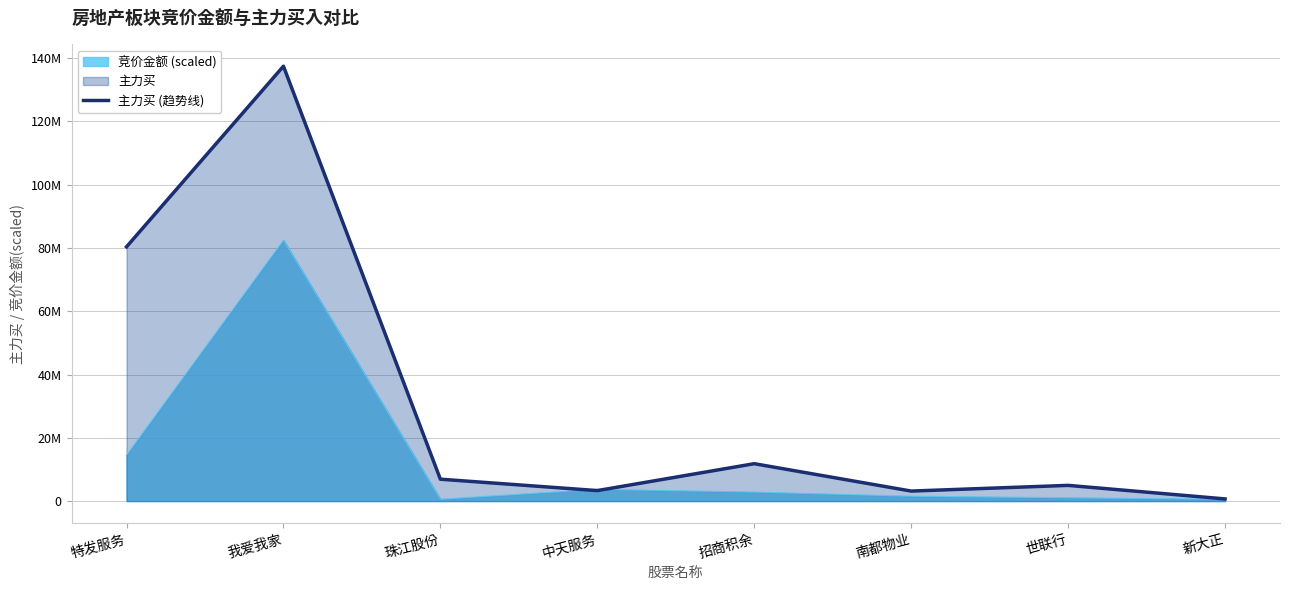

Does the chart display data point markers on the line(s)?

No